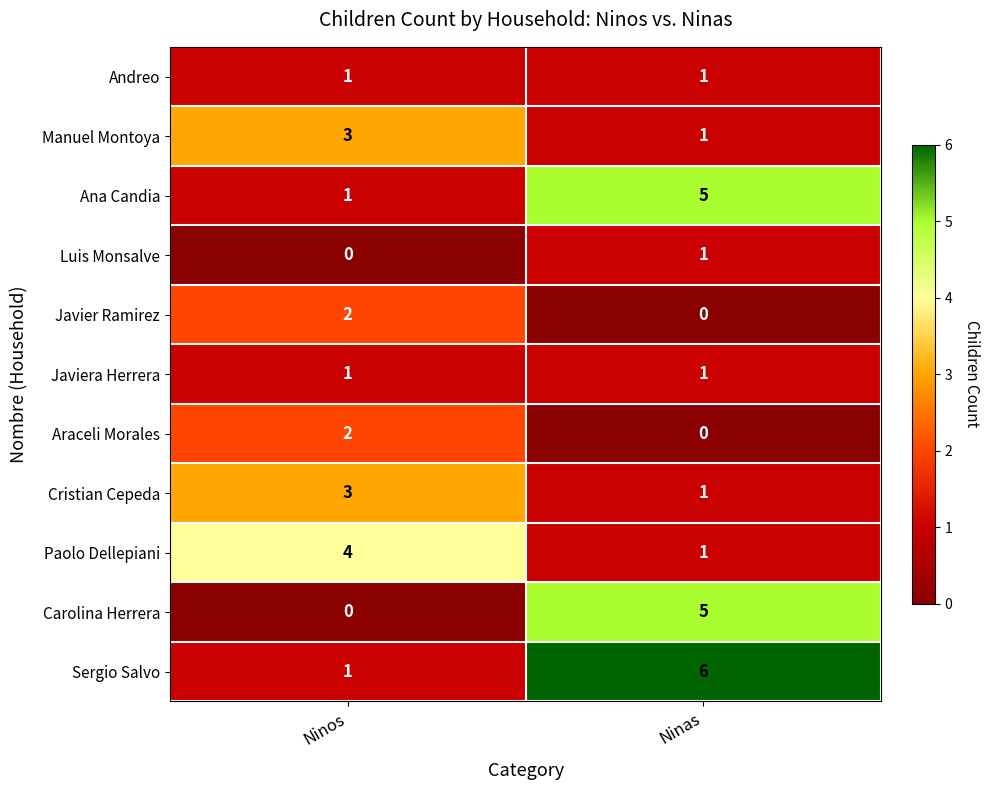

Reading left to right, transcribe all the data shown in this chart.

Andreo: Ninos=1	Ninas=1
Manuel Montoya: Ninos=3	Ninas=1
Ana Candia: Ninos=1	Ninas=5
Luis Monsalve: Ninos=0	Ninas=1
Javier Ramirez: Ninos=2	Ninas=0
Javiera Herrera: Ninos=1	Ninas=1
Araceli Morales: Ninos=2	Ninas=0
Cristian Cepeda: Ninos=3	Ninas=1
Paolo Dellepiani: Ninos=4	Ninas=1
Carolina Herrera: Ninos=0	Ninas=5
Sergio Salvo: Ninos=1	Ninas=6